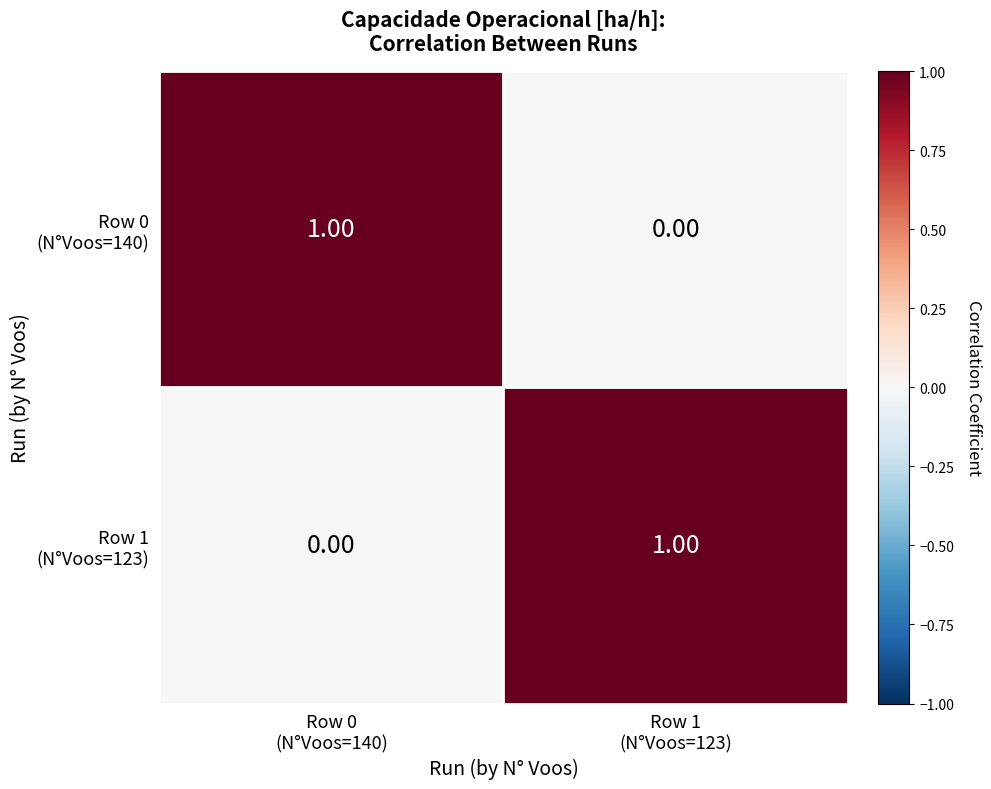

How many categories are shown in the chart?

2